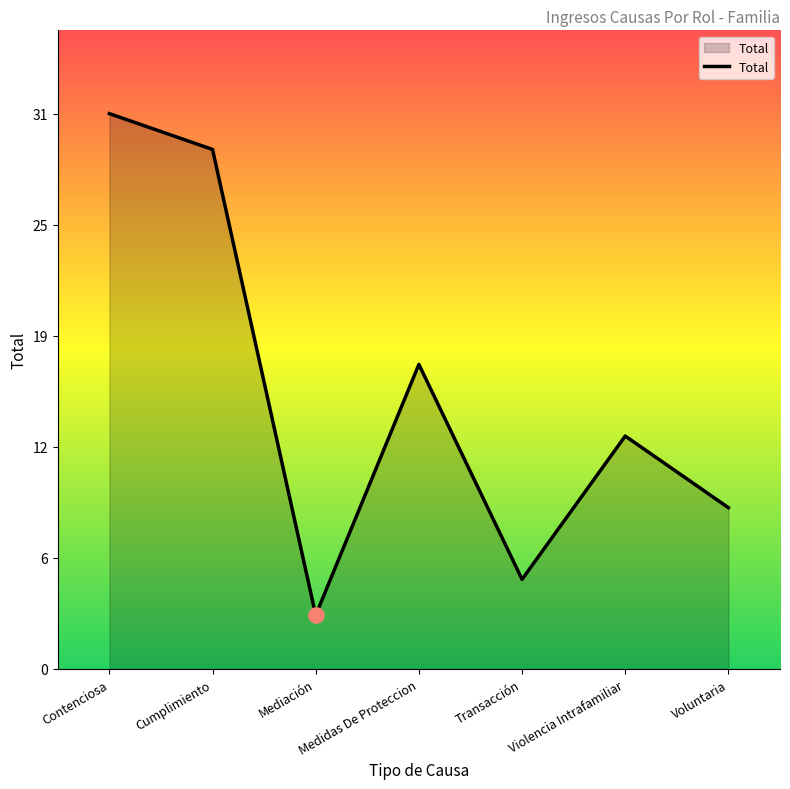

Does the chart have visible grid lines?

No